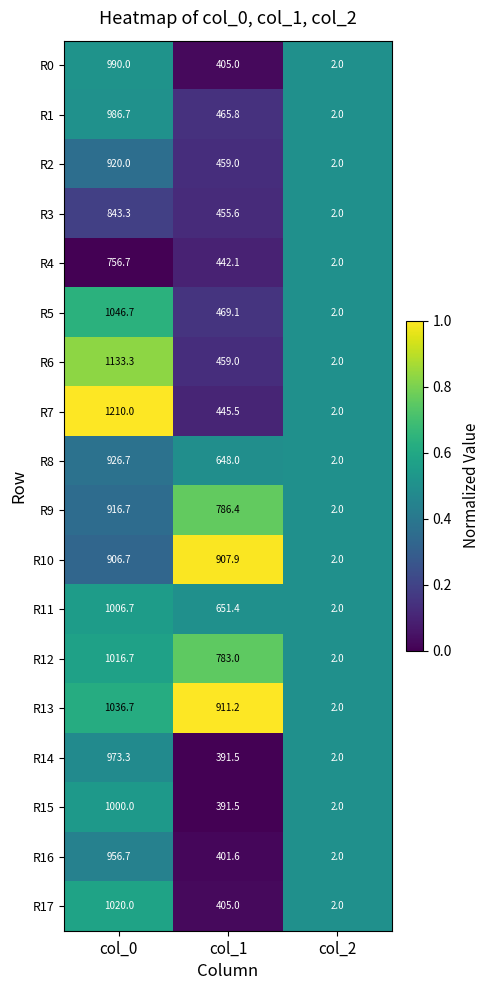

What is the difference between the highest and lowest values at col_0?

453.3